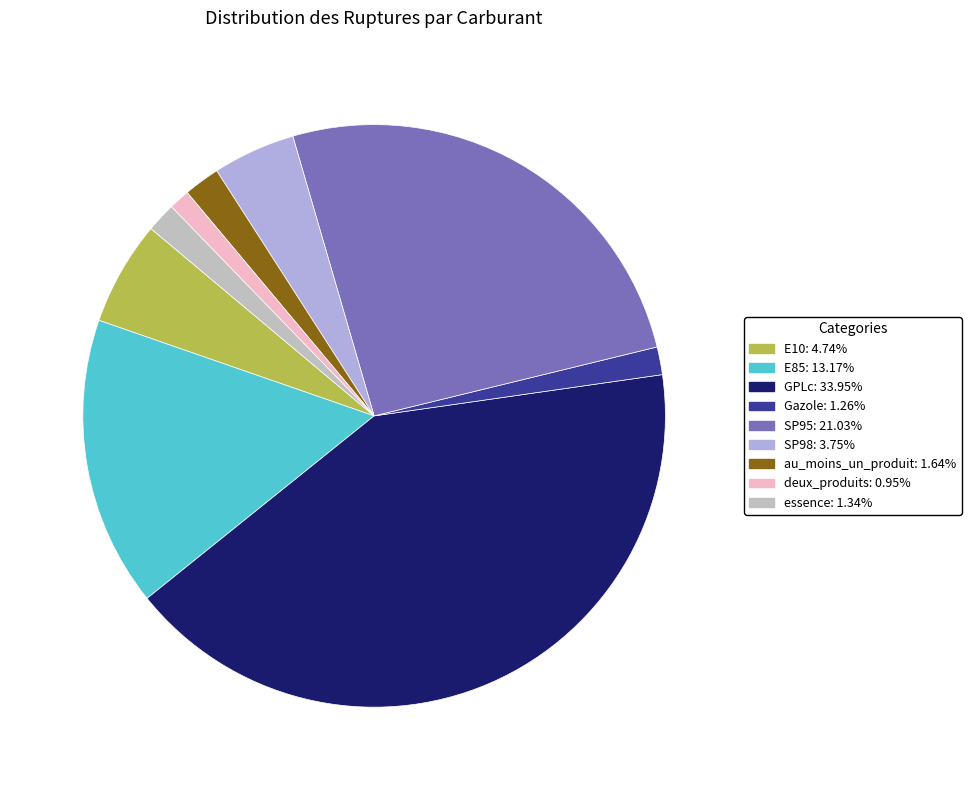

Is E85 the majority of the pie?

No